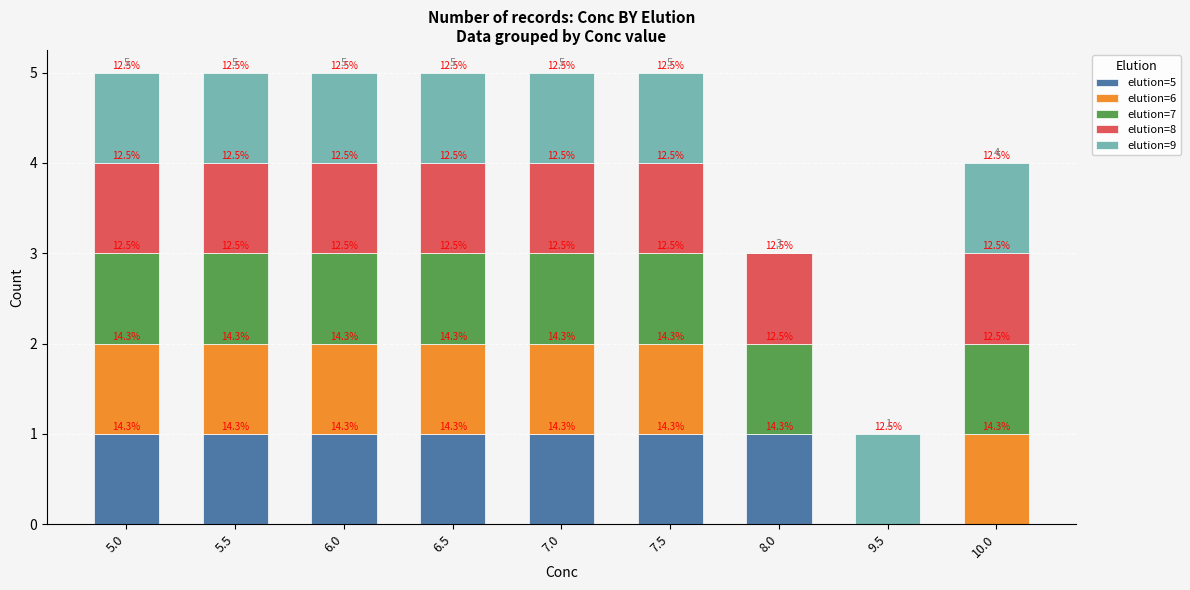

At which category is the sum across all series the highest?

5.0